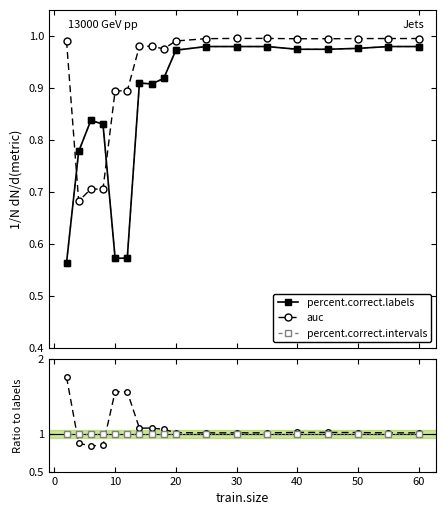

Rank the series by their average value, from lowest to highest.

percent.correct.labels, percent.correct.intervals, auc